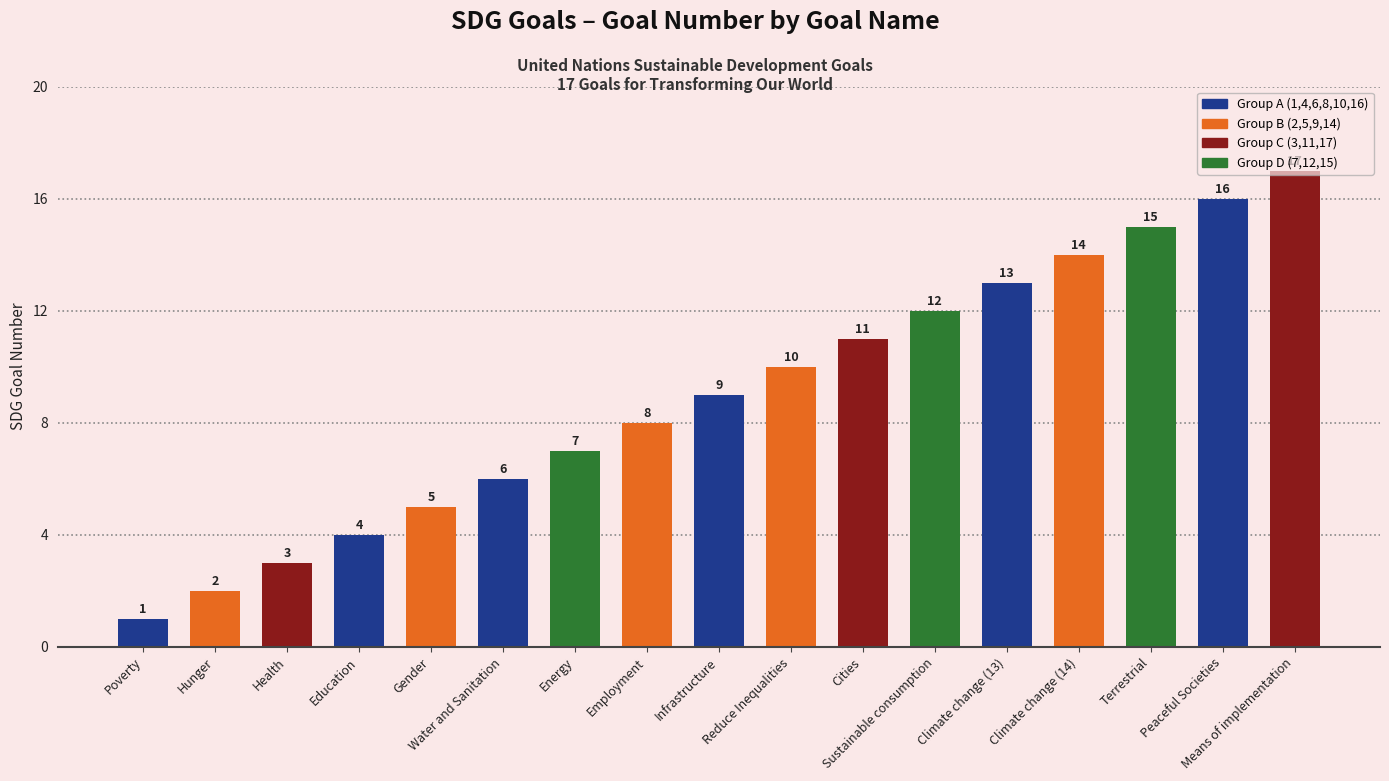

List the labels in order of value, smallest first.

Poverty, Hunger, Health, Education, Gender, Water and Sanitation, Energy, Employment, Infrastructure, Reduce Inequalities, Cities, Sustainable consumption, Climate change (13), Climate change (14), Terrestrial, Peaceful Societies, Means of implementation